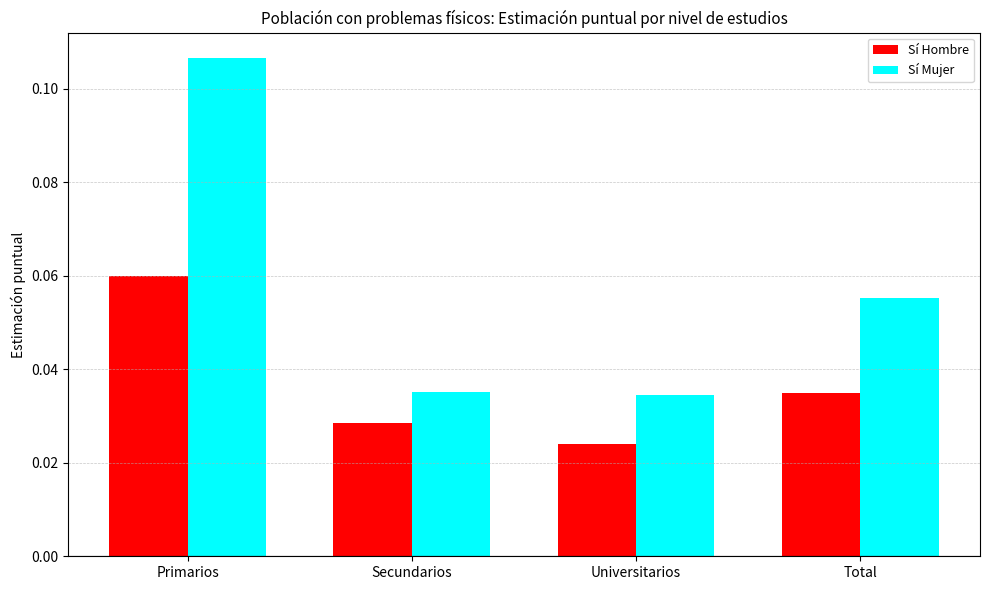

Which series has the widest spread of values?

Sí Mujer